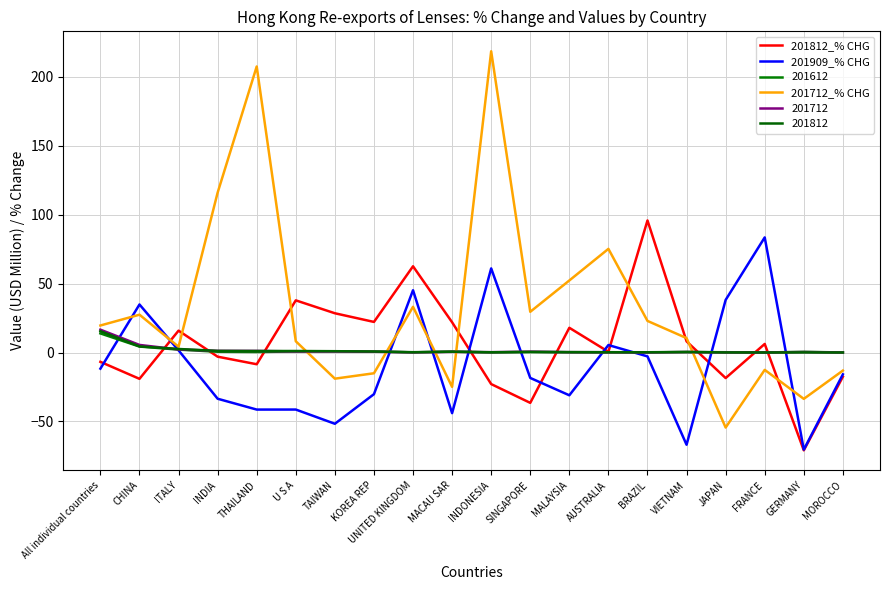

Is this an area chart (filled region under the line)?

No